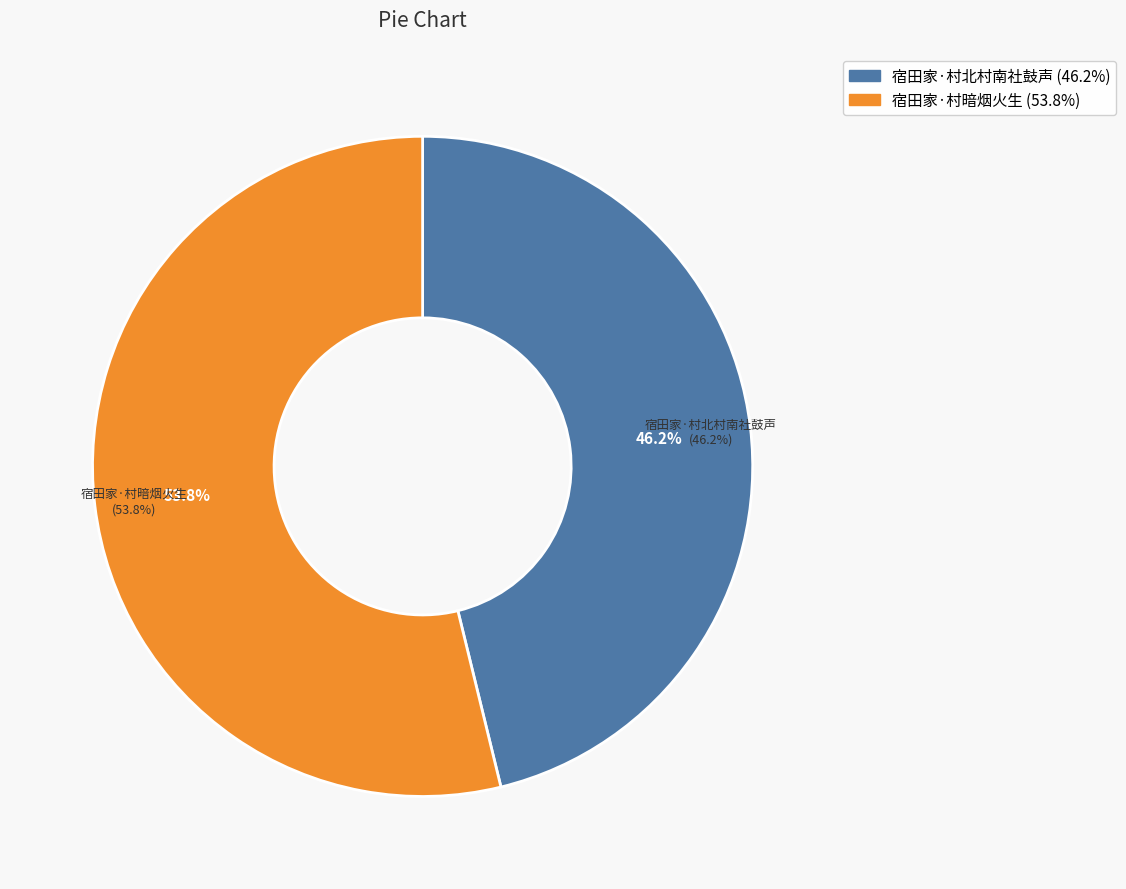

Rank the categories by value from highest to lowest.

宿田家·村暗烟火生, 宿田家·村北村南社鼓声